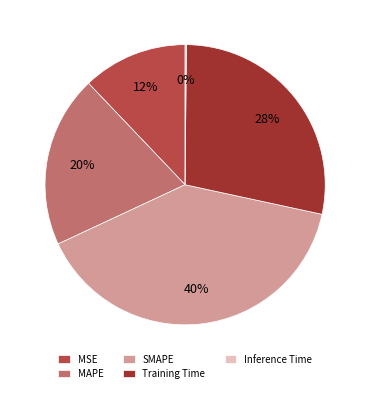

The Training Time slice represents 28% of the pie. True or false?

True